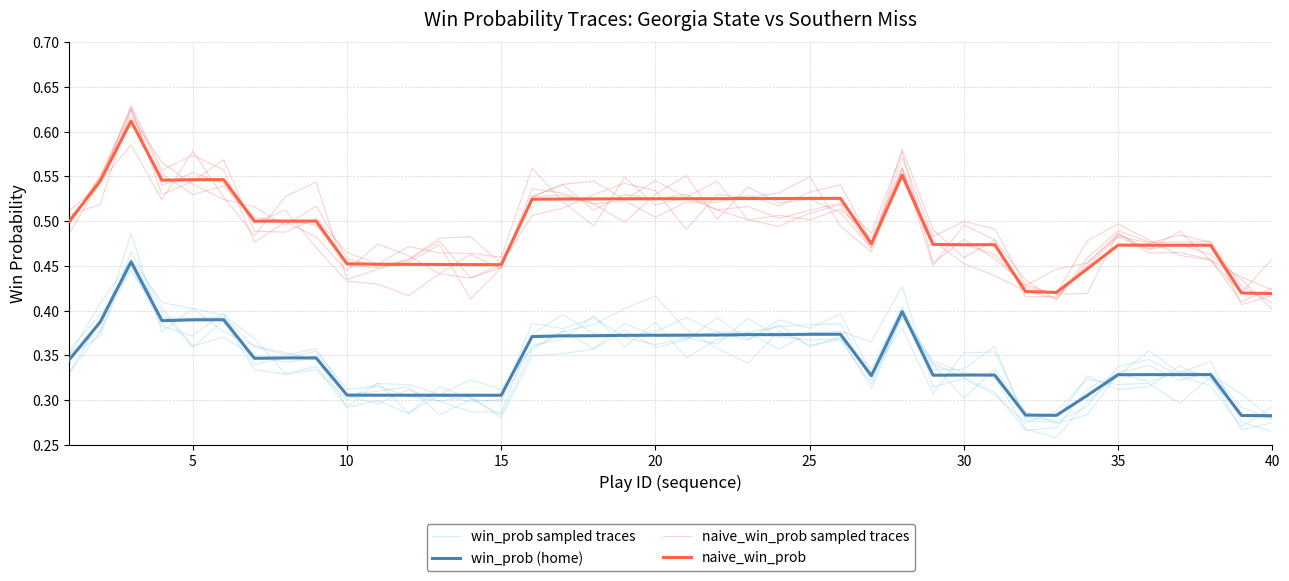

True or false: win_prob (home) has a value of 0.1 at 5.

False